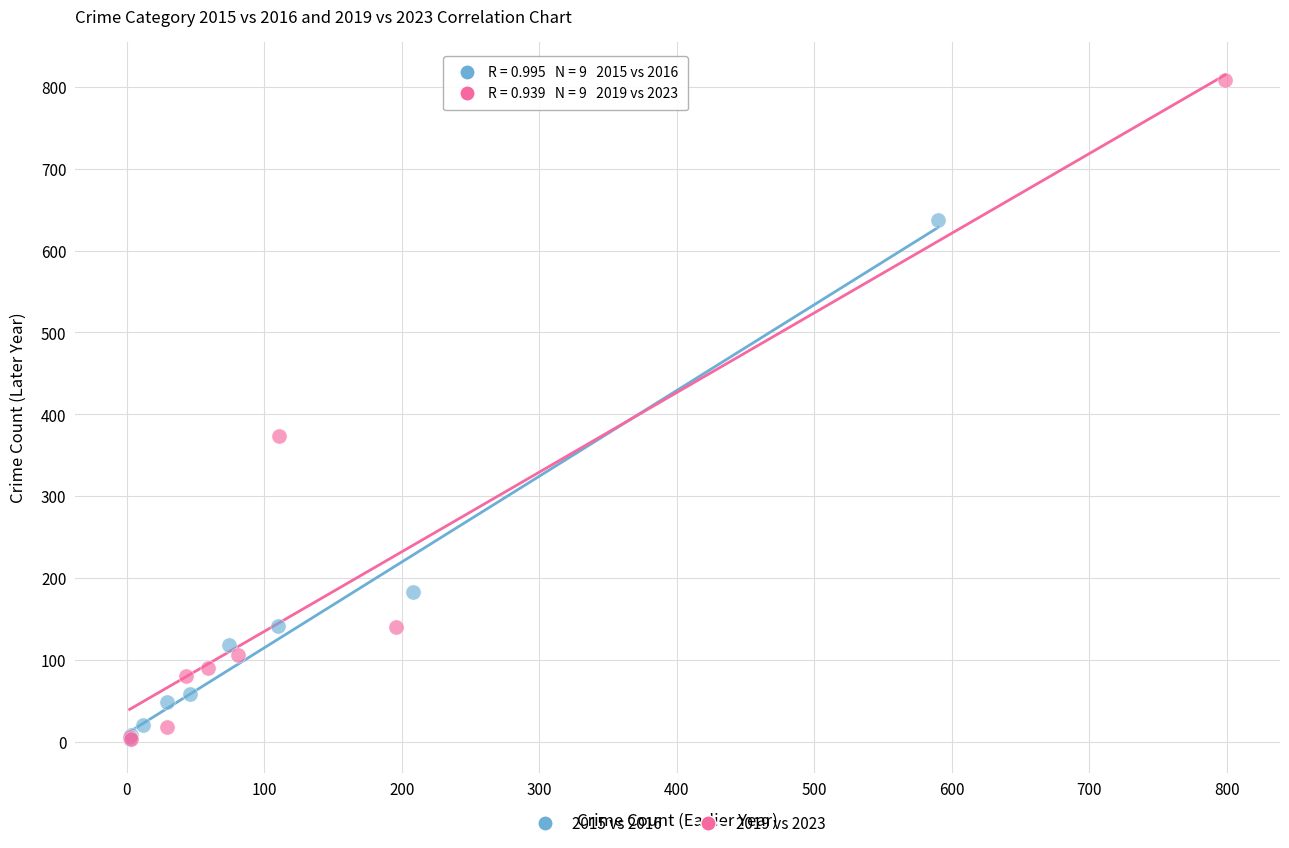

Which series reaches the maximum Y coordinate?

2019 vs 2023